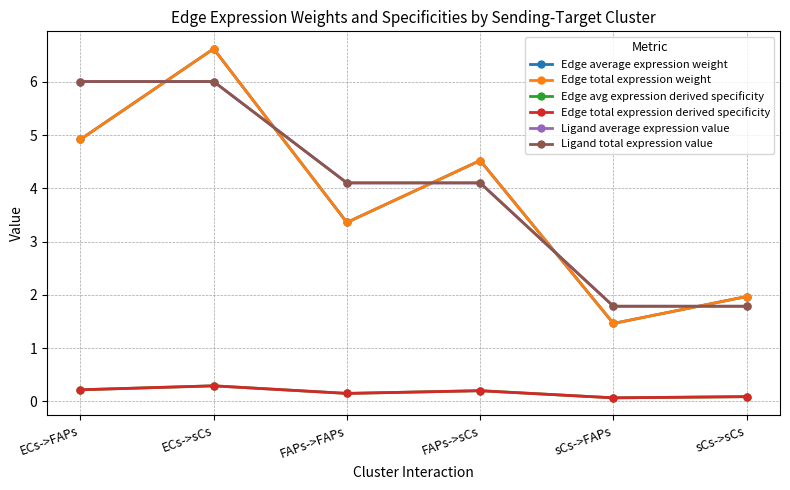

True or false: Edge avg expression derived specificity has more than 0 points higher than both neighbors.

True